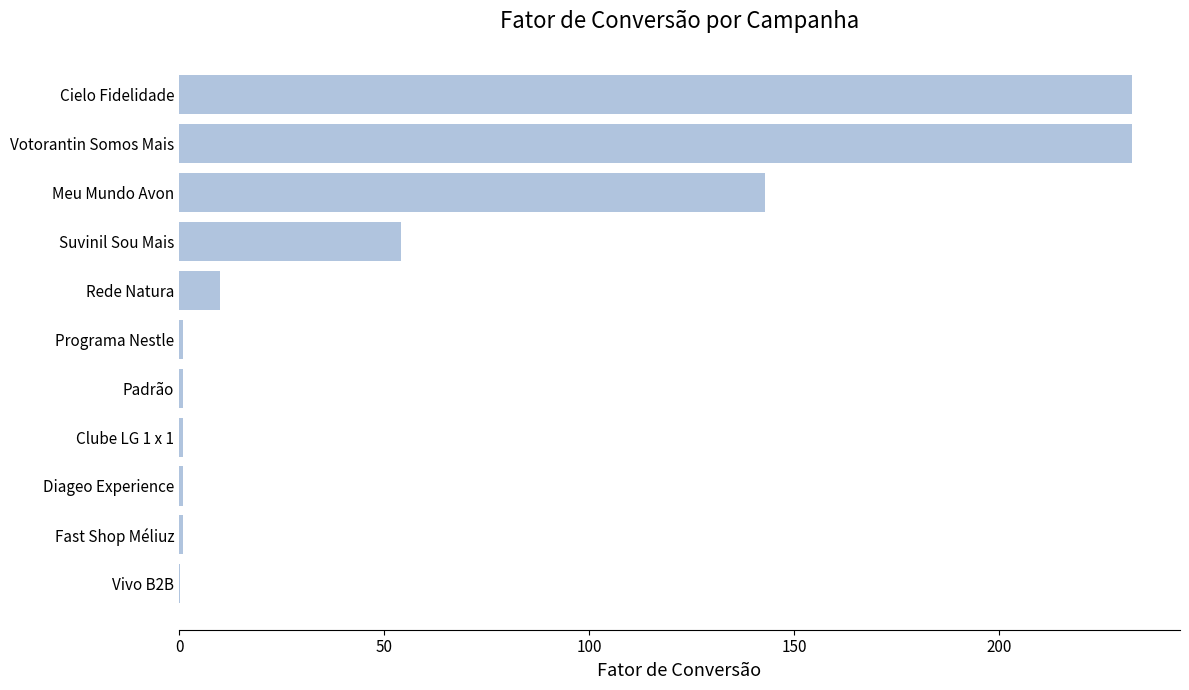

What is the greatest value displayed?

232.6